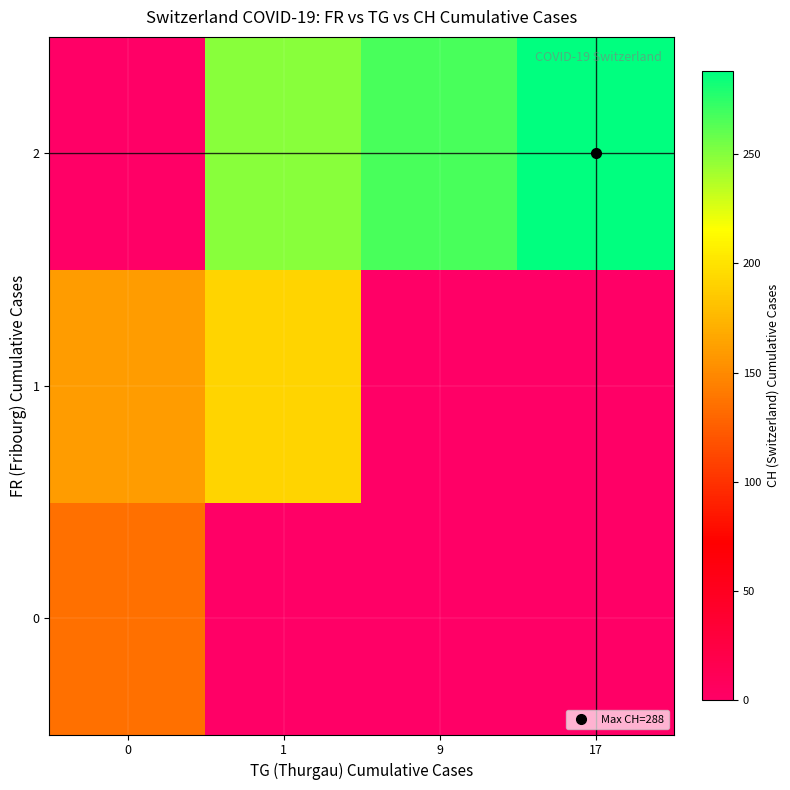

What is the total value across all series at 0?

295